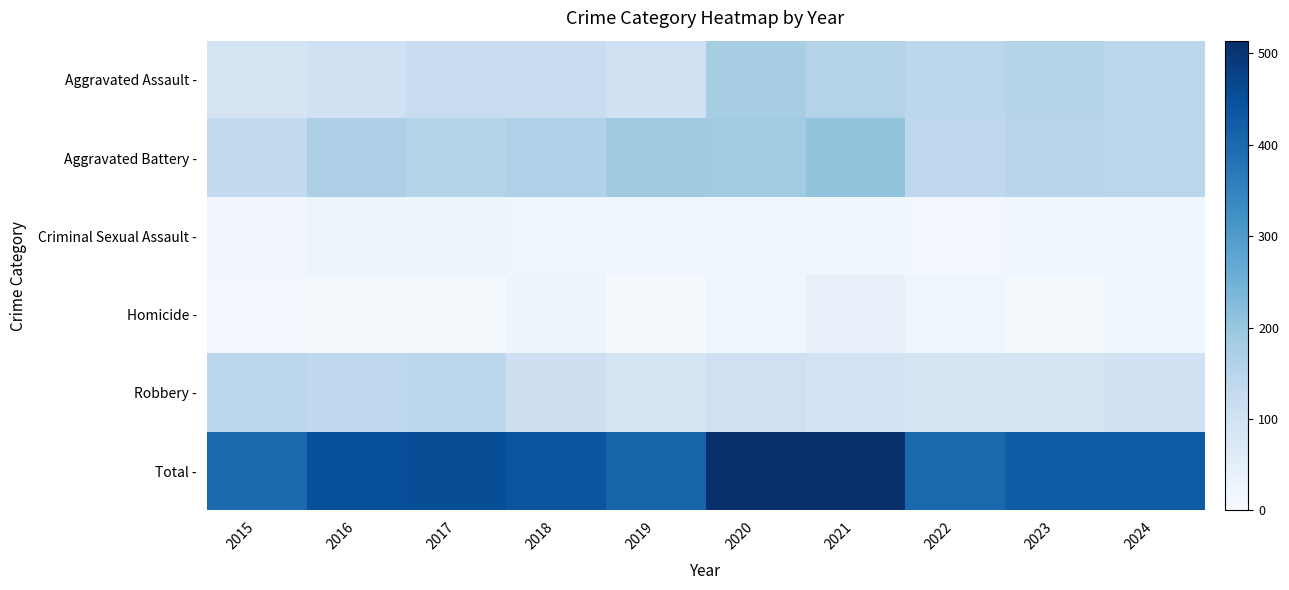

List the series in order of their peak value, highest first.

Total -, Aggravated Battery -, Aggravated Assault -, Robbery -, Homicide -, Criminal Sexual Assault -